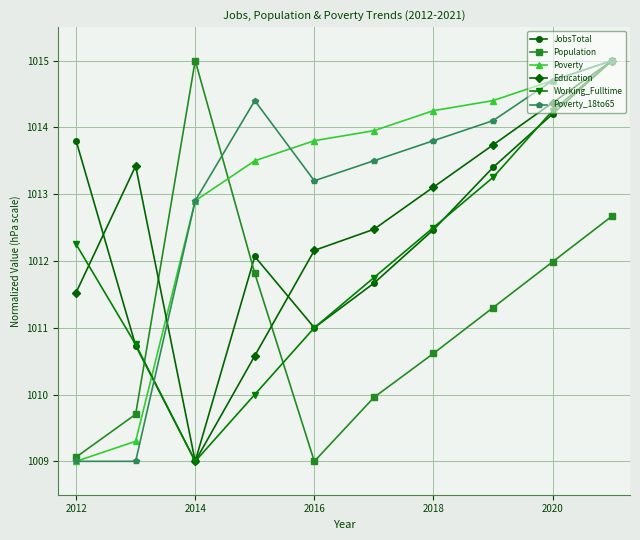

What is the maximum value shown in the chart?

1015.0